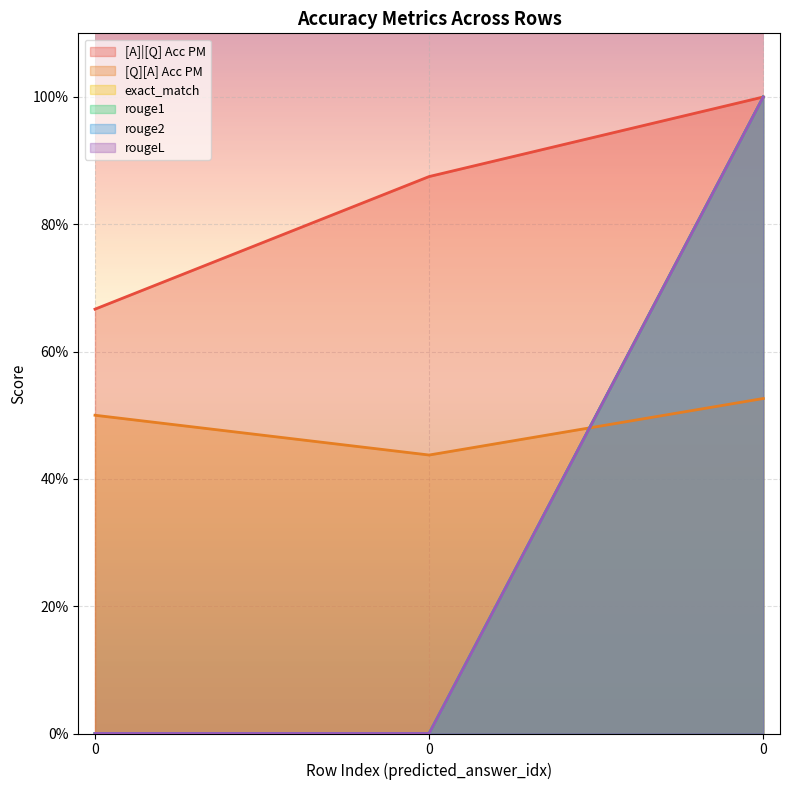

True or false: rougeL has a value of -0.7 at 0.

False